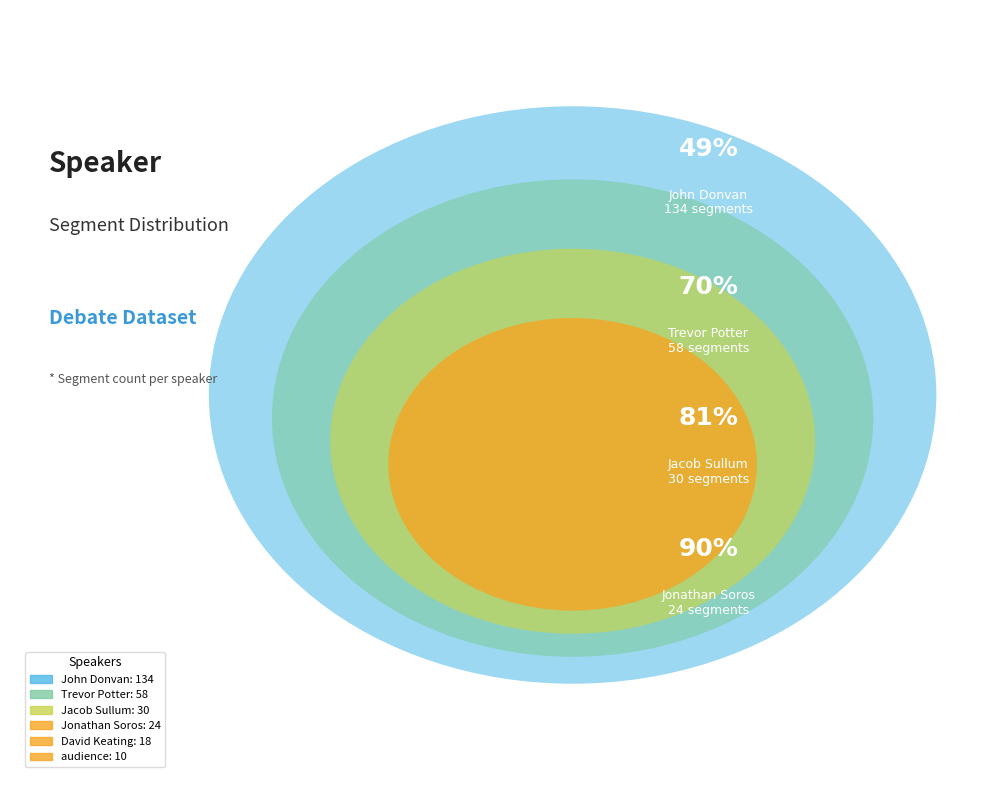

To the nearest percent, what portion does Jonathan Soros represent?

9%